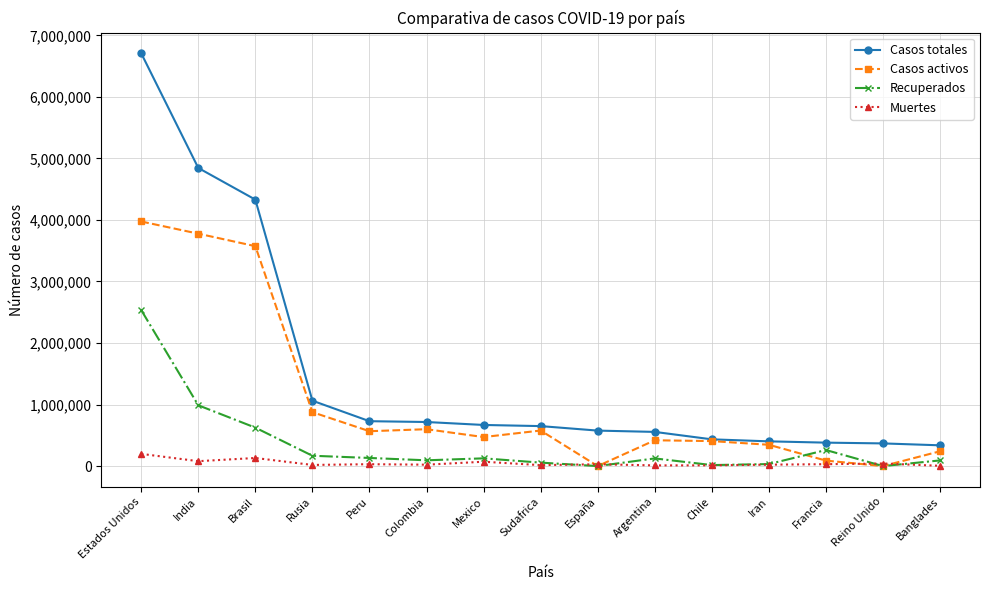

How many distinct data groups are displayed?

4